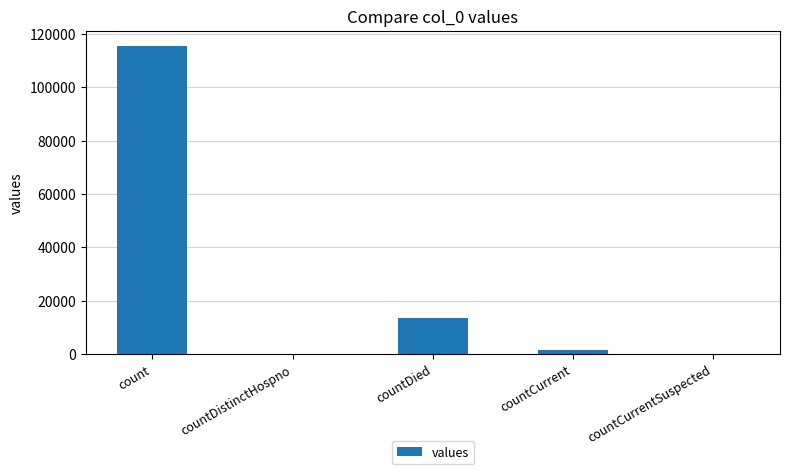

Is it true that the value at countDistinctHospno is 55039?

False